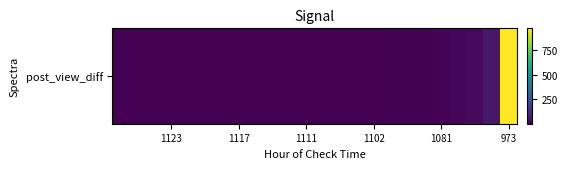

Count the number of data series in this chart.

1